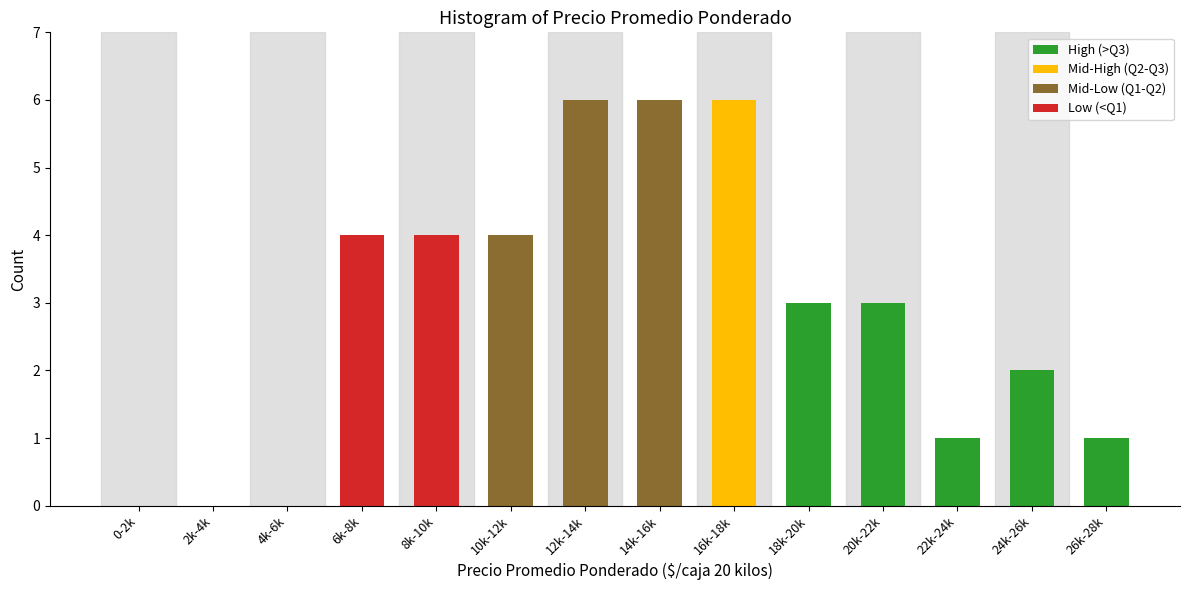

Reading right to left, transcribe all the data shown in this chart.

26k-28k=1	24k-26k=2	22k-24k=1	20k-22k=3	18k-20k=3	16k-18k=6	14k-16k=6	12k-14k=6	10k-12k=4	8k-10k=4	6k-8k=4	4k-6k=0	2k-4k=0	0-2k=0